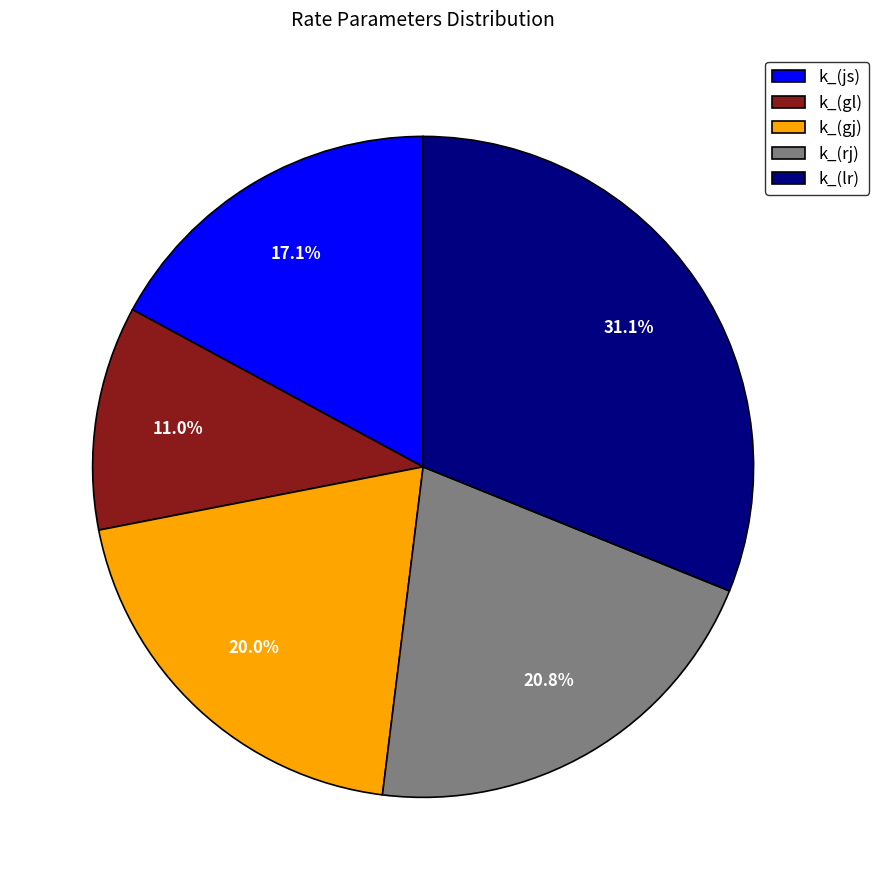

To the nearest percent, what is the combined percentage of k_(rj) and k_(gj)?

41%